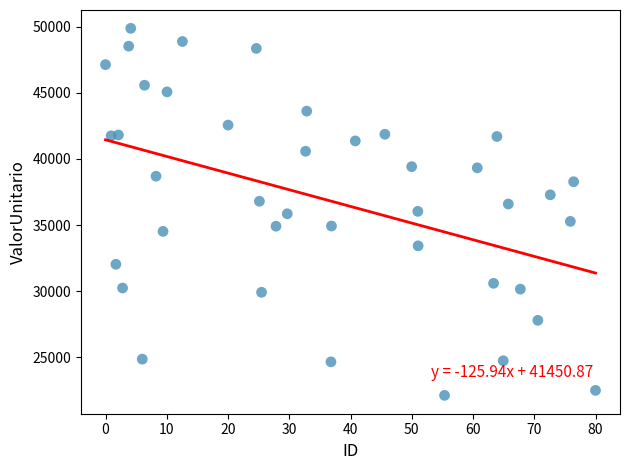

What is the range of X values (max minus min)?

80.0